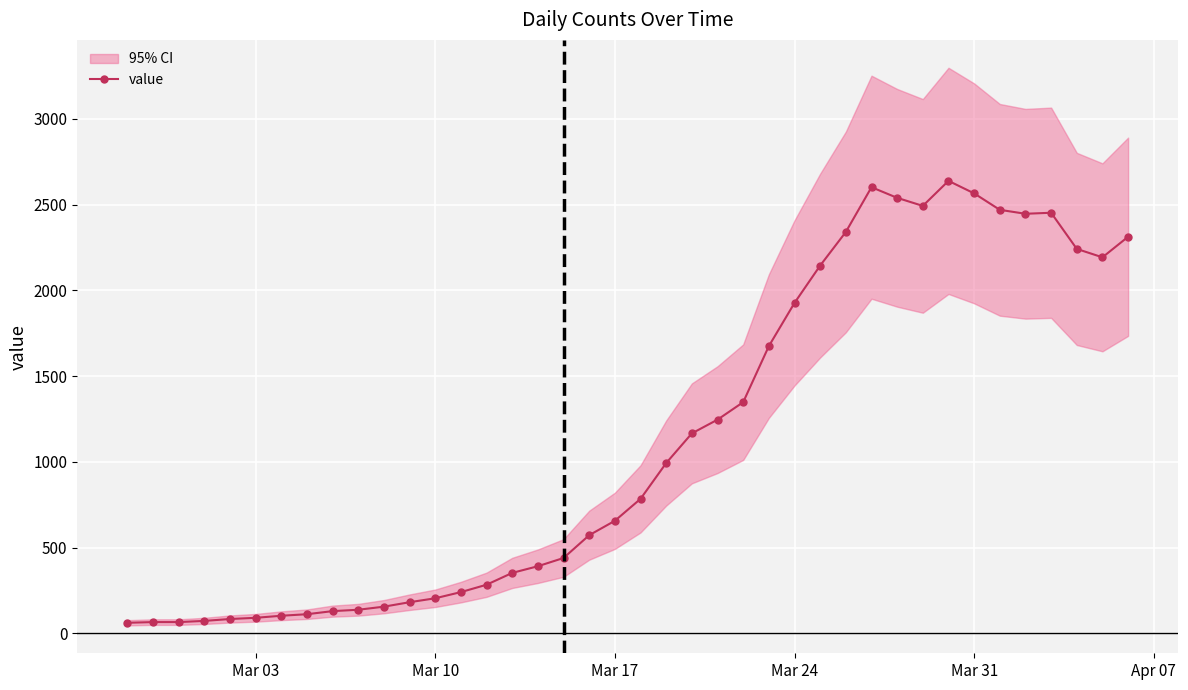

The value of value at Mar 10 is 204. True or false?

True